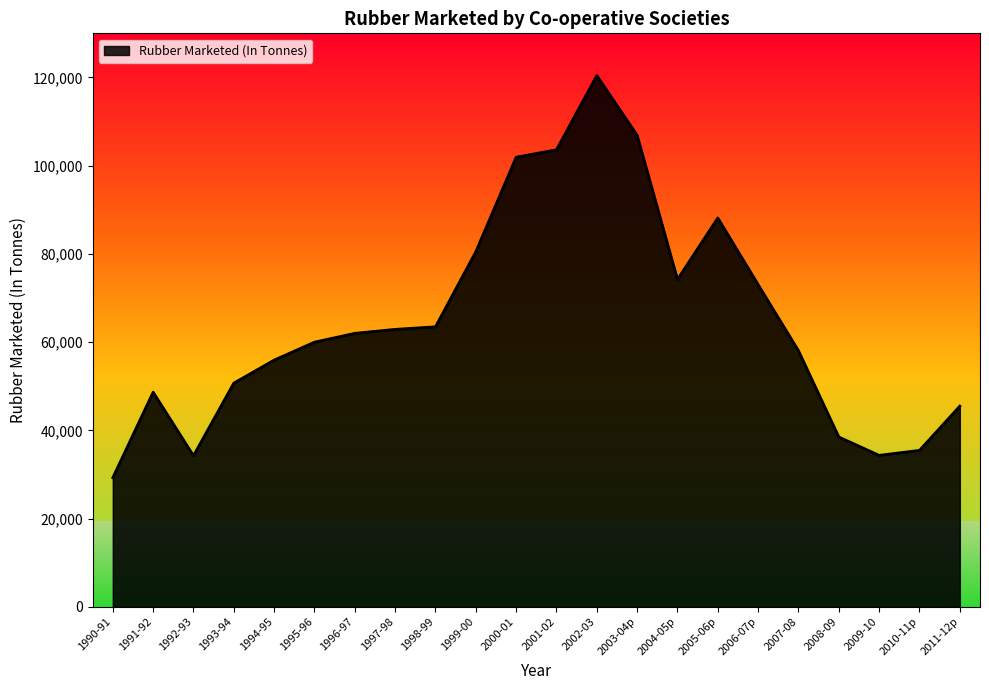

Approximately how many times larger is the value at 2011-12p compared to 1996-97?

0.7